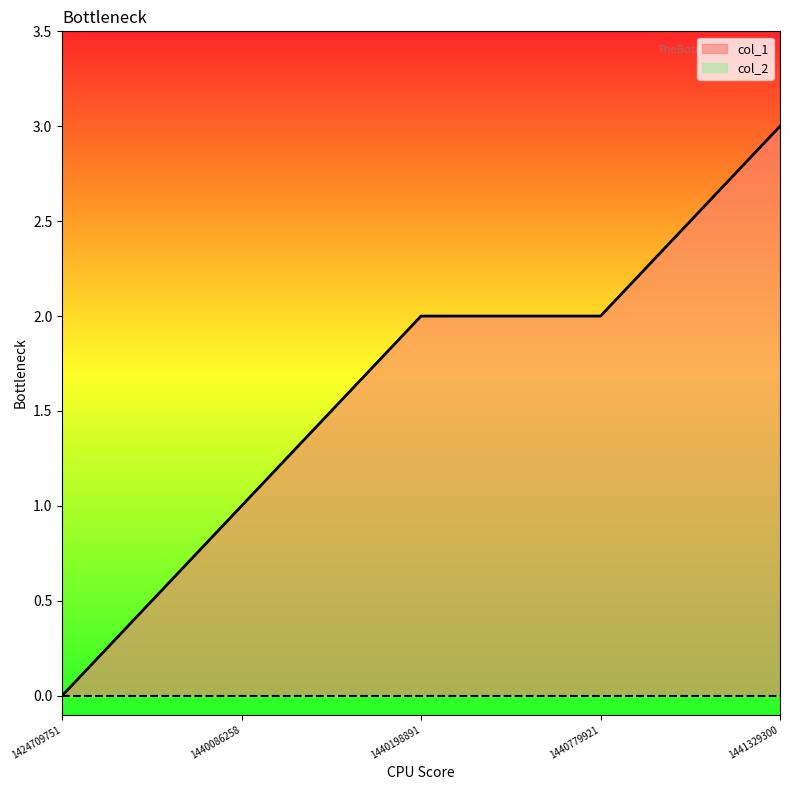

How many data points does each series have?

5